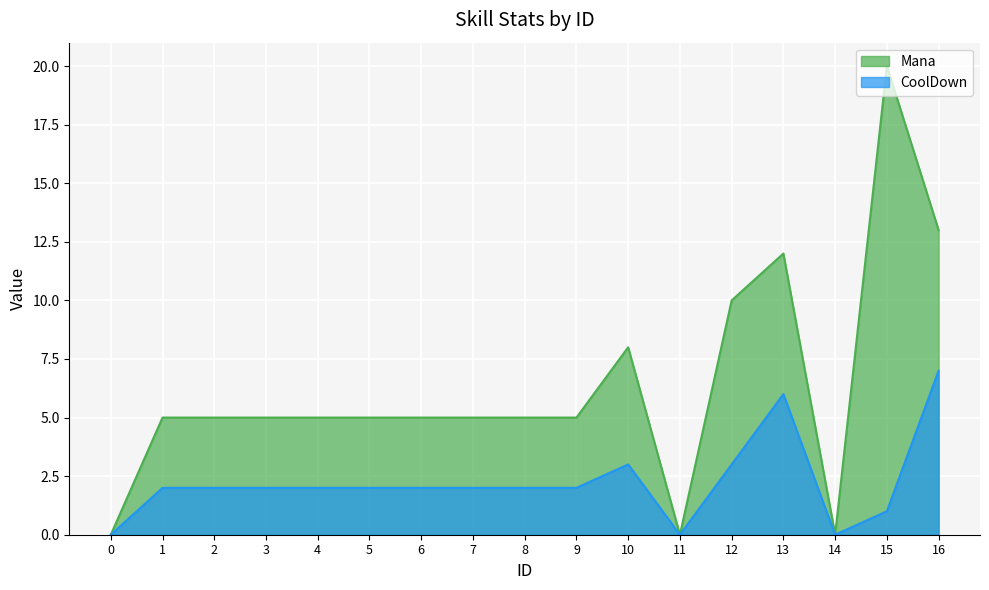

Reading left to right, extract all data points from this chart.

Mana: 0	5	5	5	5	5	5	5	5	5	8	0	10	12	0	20	13
CoolDown: 0	2	2	2	2	2	2	2	2	2	3	0	3	6	0	1	7